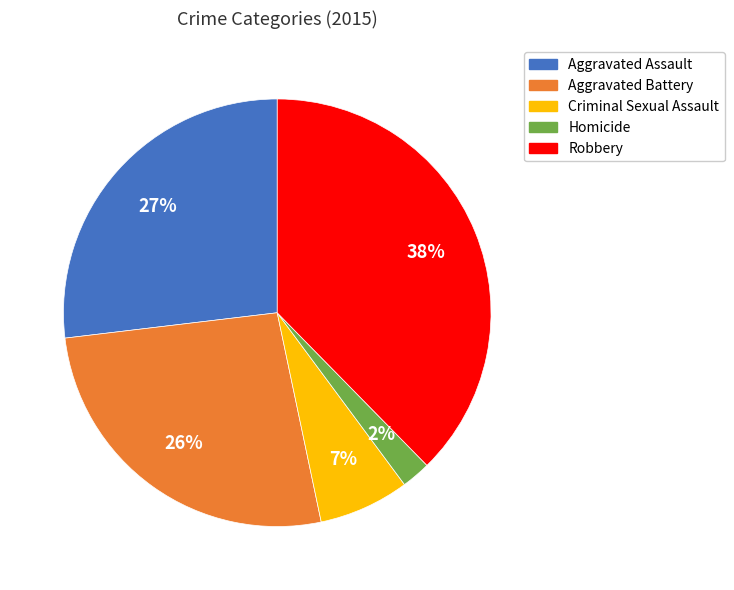

Which has a higher value, Aggravated Assault or Criminal Sexual Assault?

Aggravated Assault